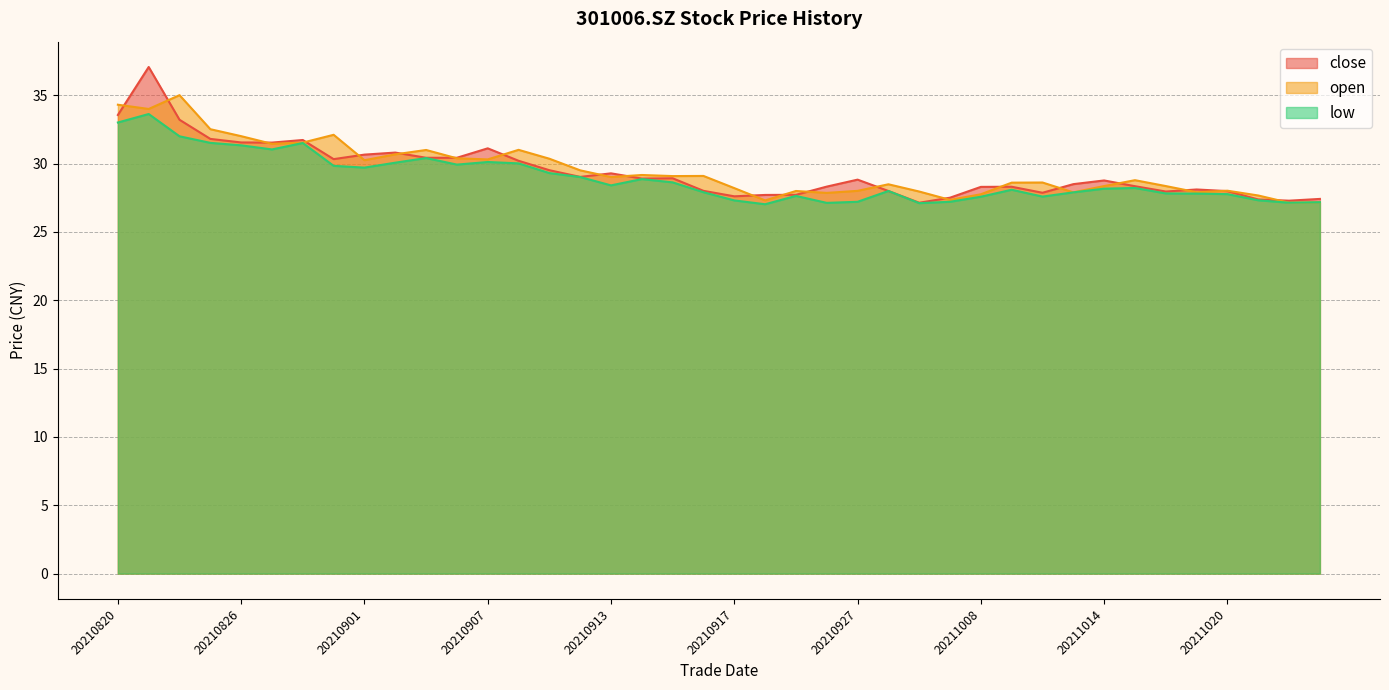

How many data points in low are above 28?

22